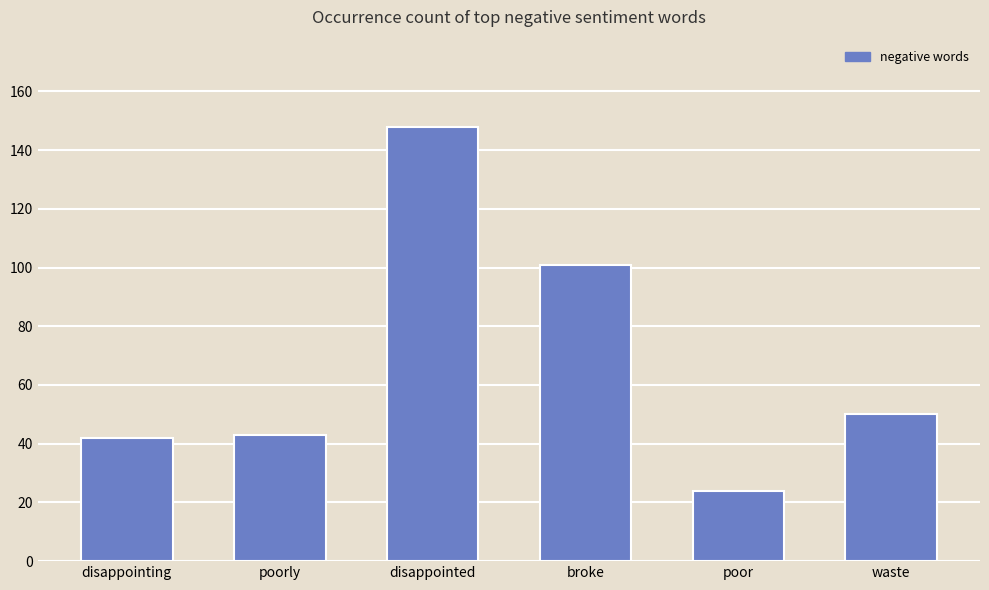

What value does the data have at poorly, to the nearest 50?

50